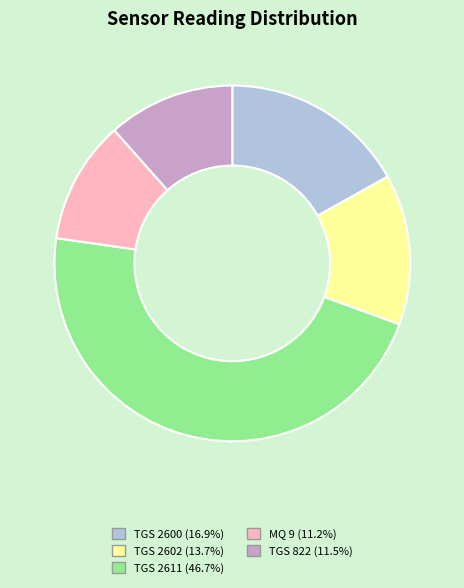

Which category has the biggest portion of the pie?

TGS 2611